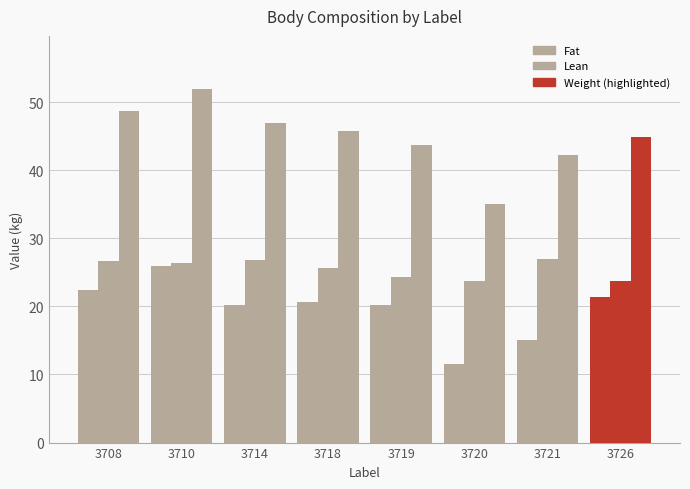

How many series are shown in this chart?

3